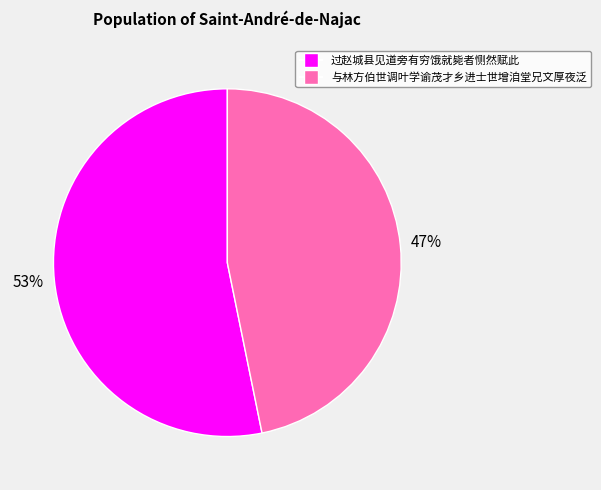

To the nearest percent, what is the difference between the largest and smallest slice percentages?

6%